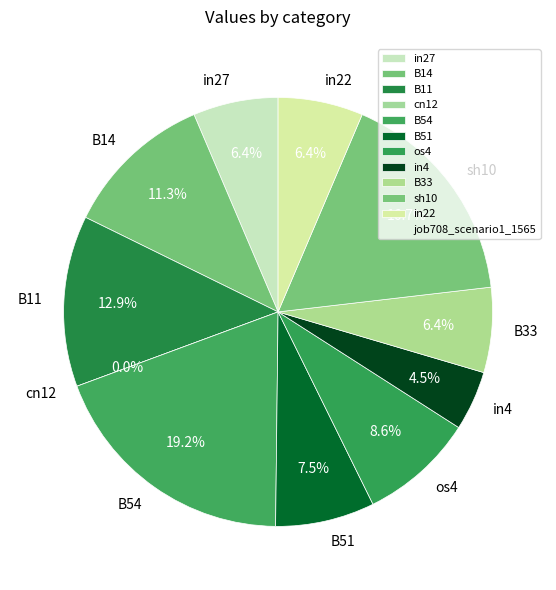

How many segments does this pie chart have?

11